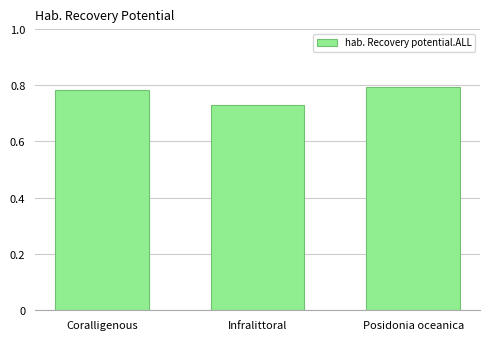

The value at Posidonia oceanica is 1.3. True or false?

False